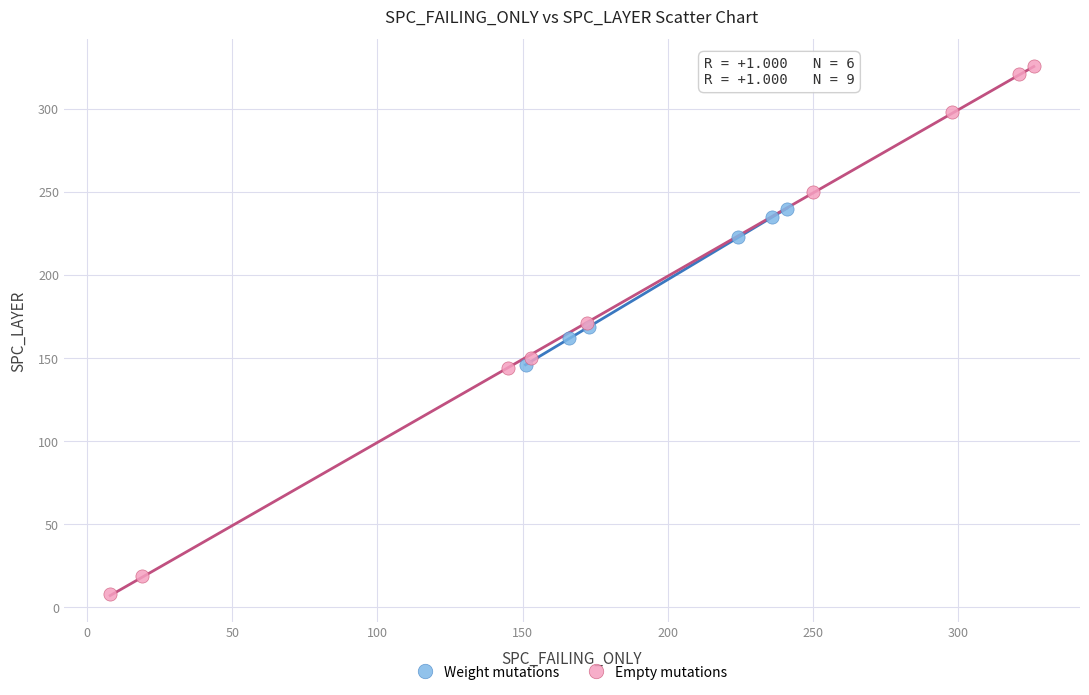

Which series contains the highest Y value?

Empty mutations